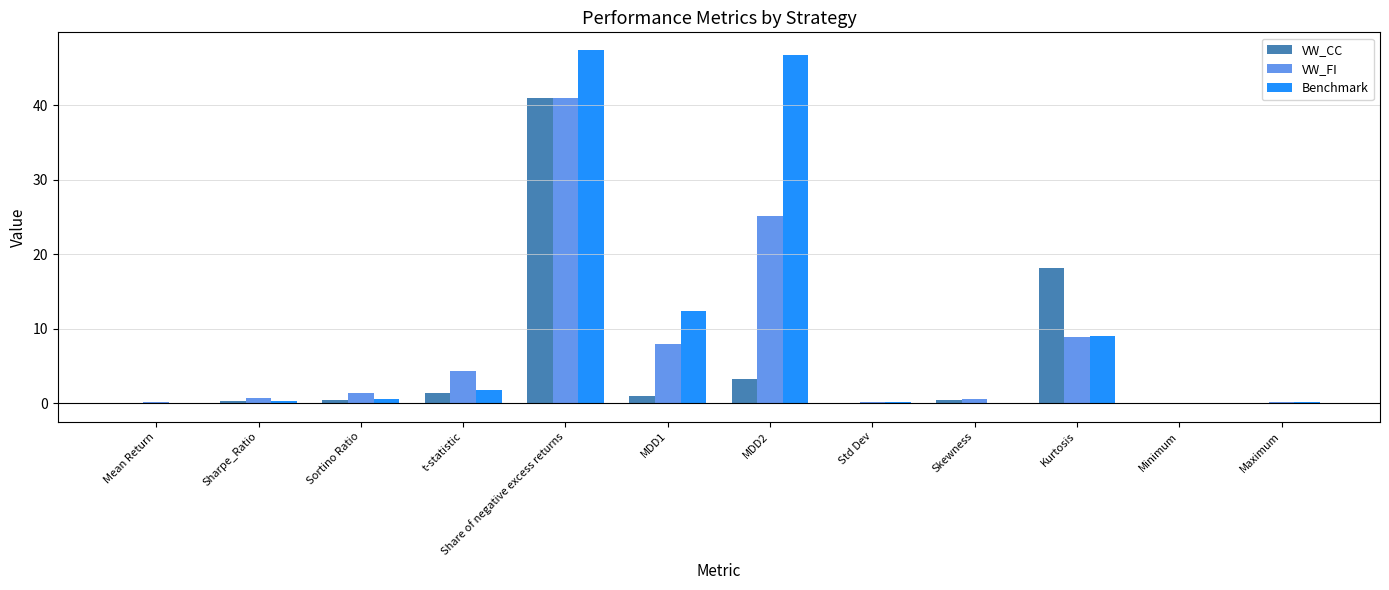

What is the difference between the Benchmark values at Kurtosis and Sortino Ratio?

8.5